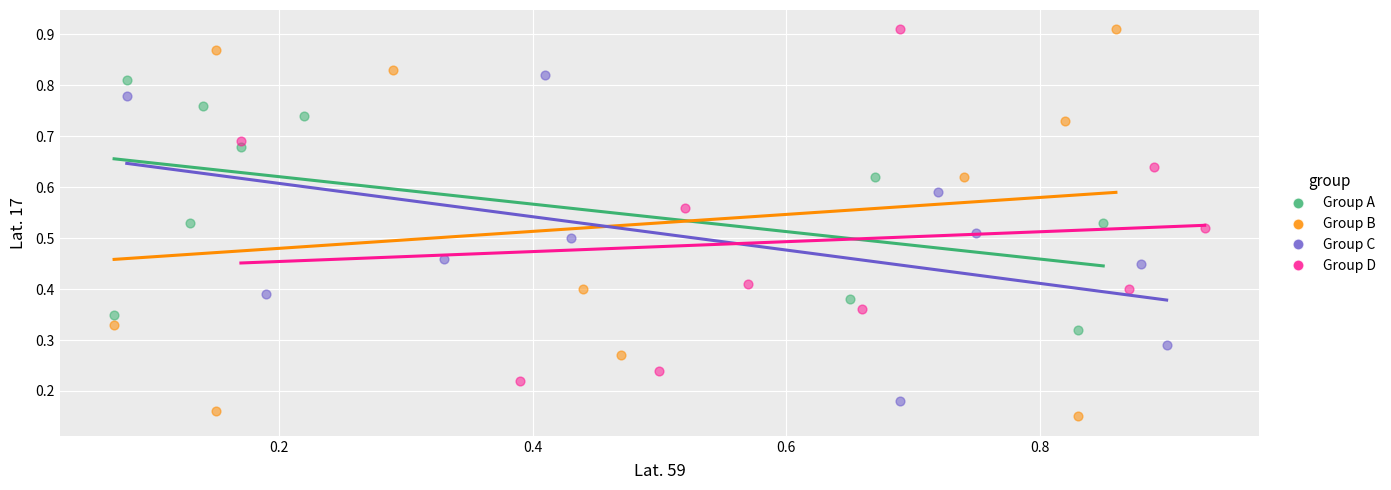

Which series has the widest spread of Y values?

Group B